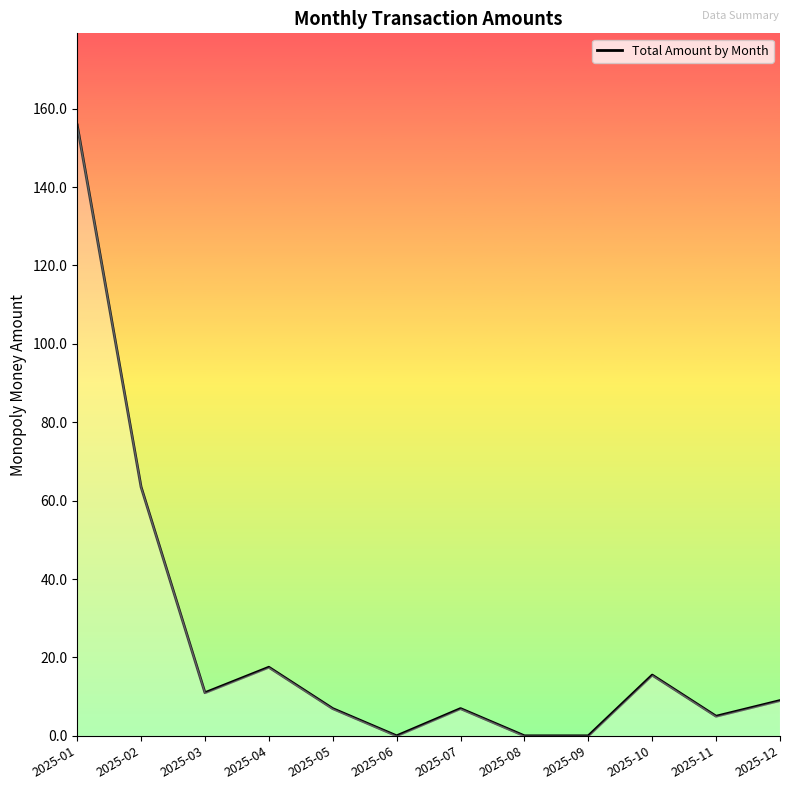

How many series are shown in this chart?

1